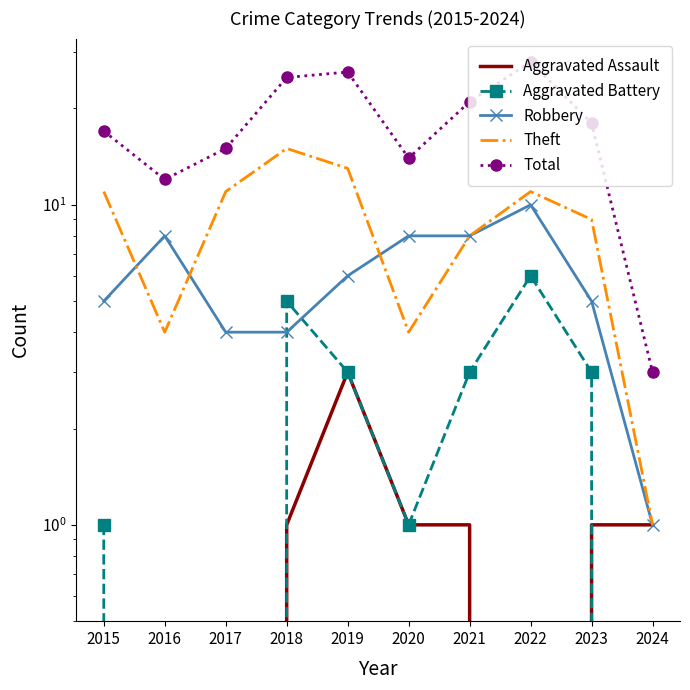

Reading right to left, list all the values displayed in this chart.

Aggravated Assault: 2024=1	2023=1	2022=0	2021=1	2020=1	2019=3	2018=1	2017=0	2016=0	2015=0
Aggravated Battery: 2024=0	2023=3	2022=6	2021=3	2020=1	2019=3	2018=5	2017=0	2016=0	2015=1
Robbery: 2024=1	2023=5	2022=10	2021=8	2020=8	2019=6	2018=4	2017=4	2016=8	2015=5
Theft: 2024=1	2023=9	2022=11	2021=8	2020=4	2019=13	2018=15	2017=11	2016=4	2015=11
Total: 2024=3	2023=18	2022=28	2021=21	2020=14	2019=26	2018=25	2017=15	2016=12	2015=17